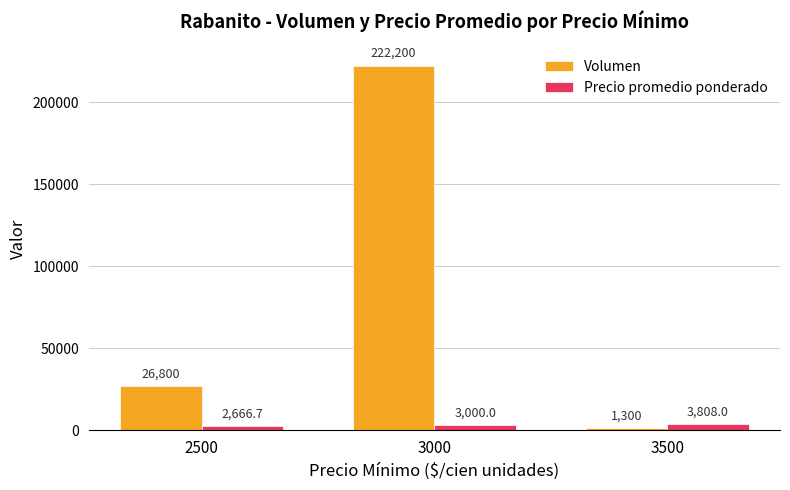

Which series has the largest total across all categories?

Volumen